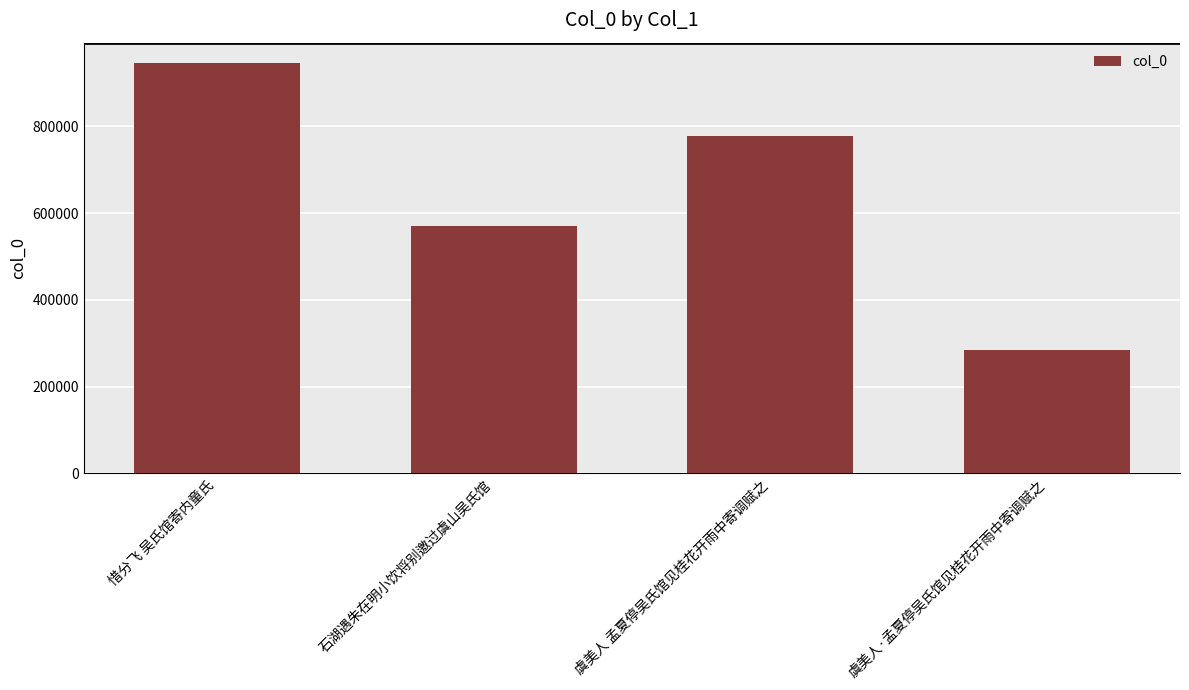

True or false: the data shows 778331 at 虞美人 孟夏停吴氏馆见桂花开雨中寄调赋之.

True